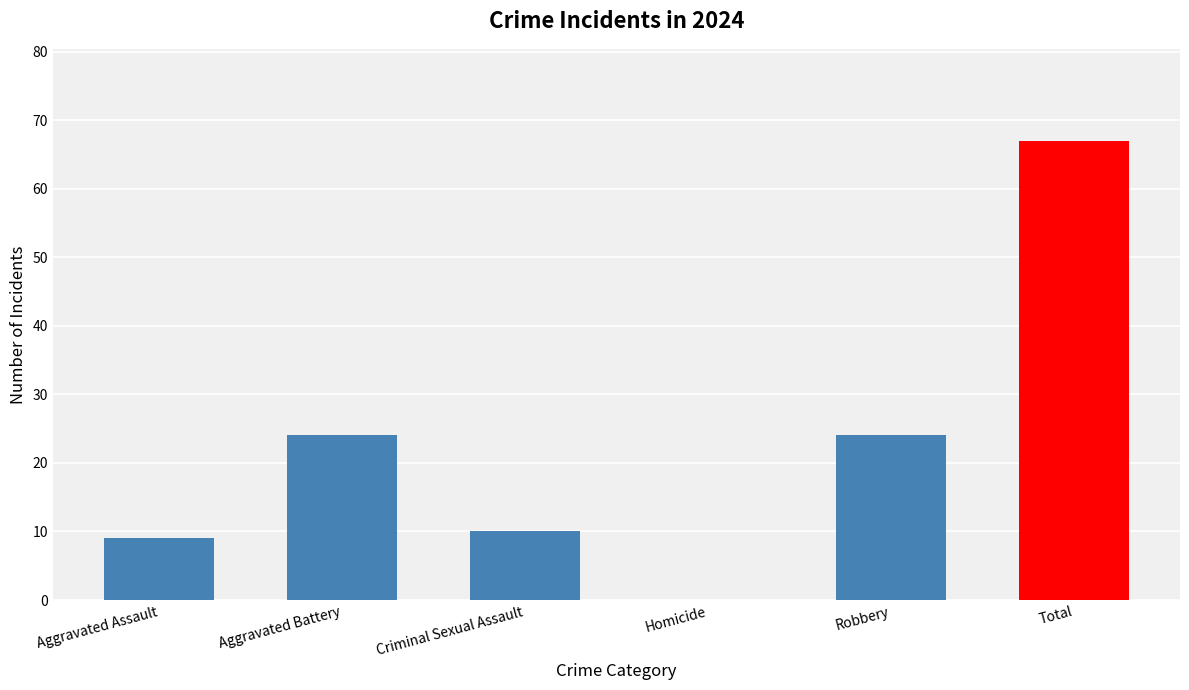

True or false: the data shows 15 at Total.

False